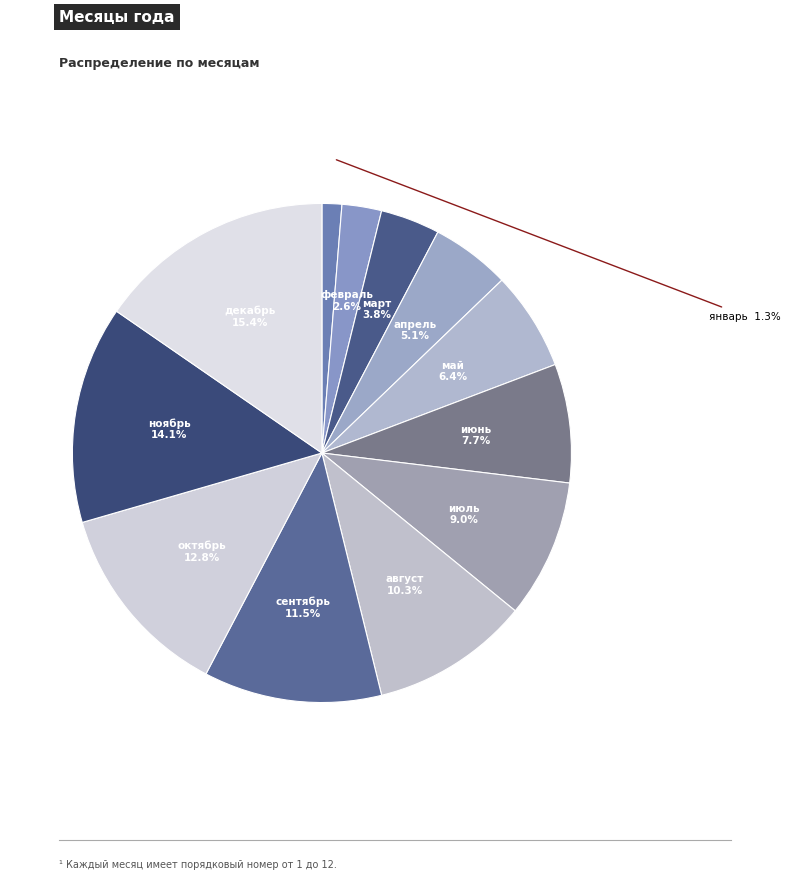

How many segments does this pie chart have?

12